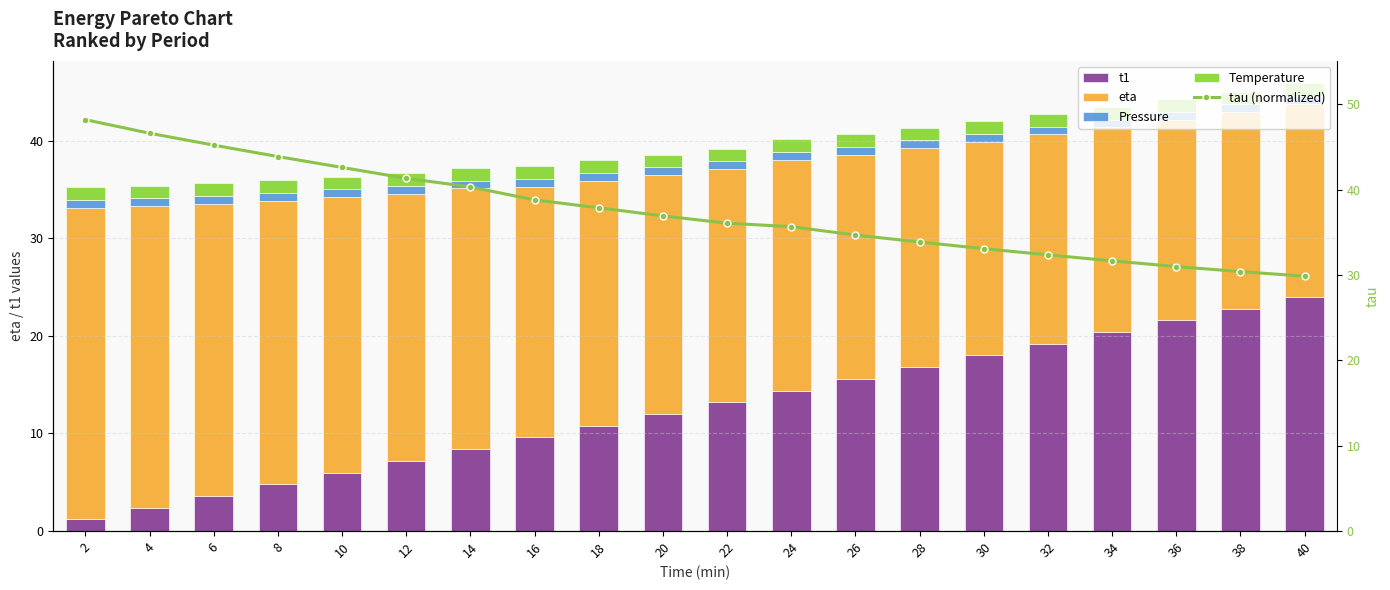

Which label corresponds to the smallest value in the chart?

2